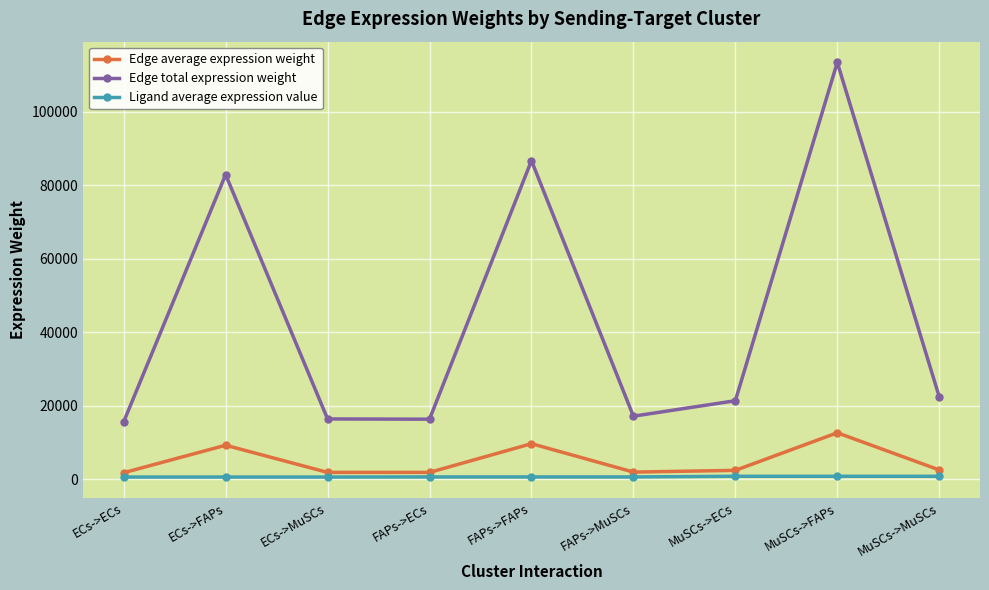

Between FAPs->MuSCs and MuSCs->FAPs, which series saw the biggest shift?

Edge total expression weight